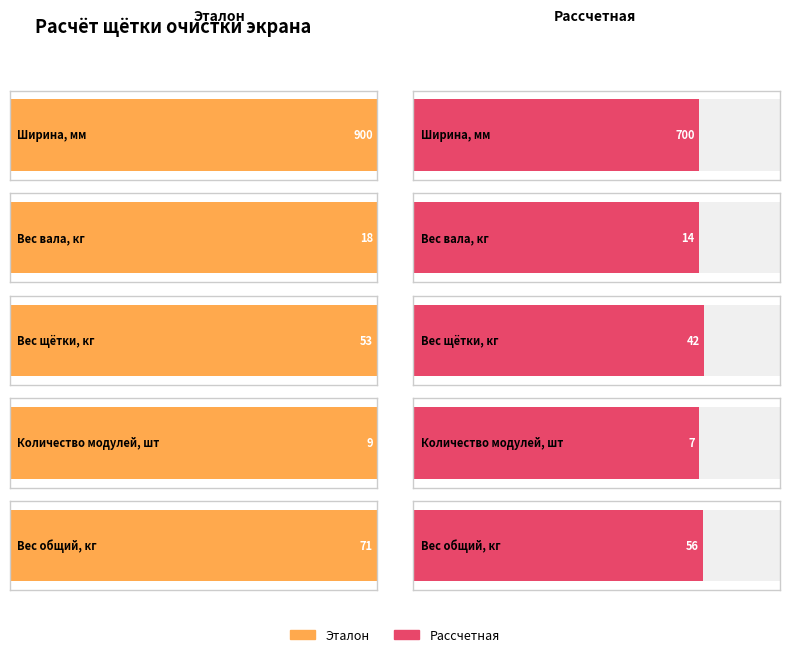

How many distinct data groups are displayed?

2